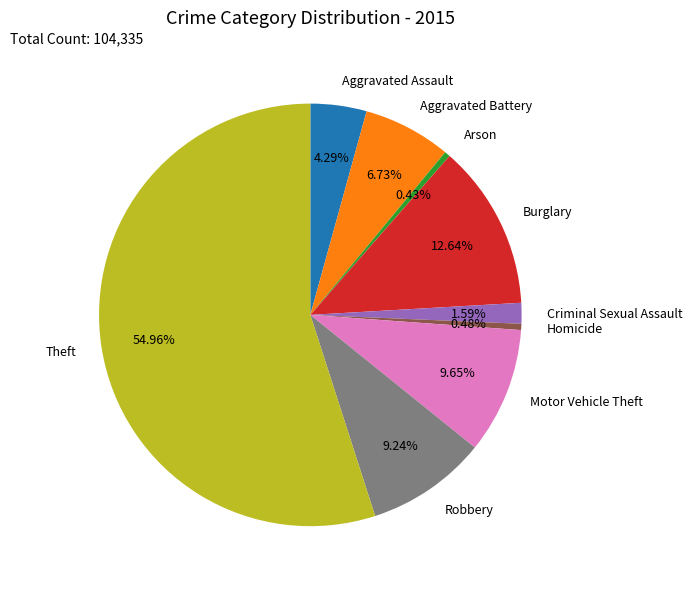

Does Robbery represent more than half of the total?

No